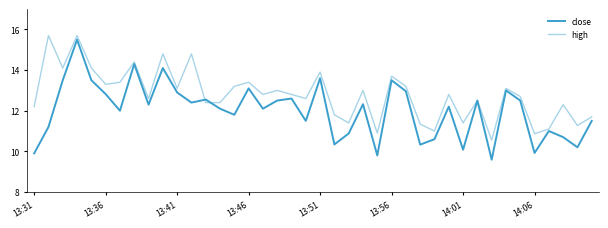

What is the lowest value of the close series?

9.6